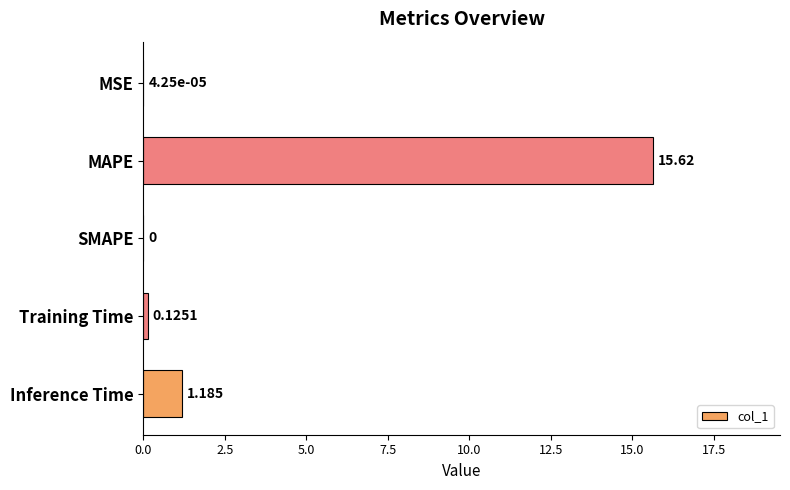

Between MSE and Training Time, which is larger?

Training Time